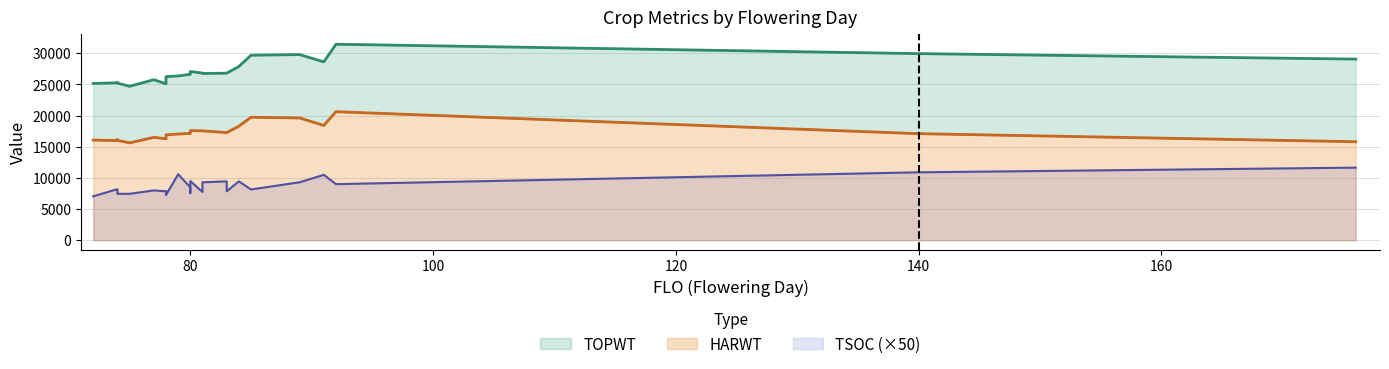

Rank the series by their maximum value, from highest to lowest.

TOPWT, HARWT, TSOC